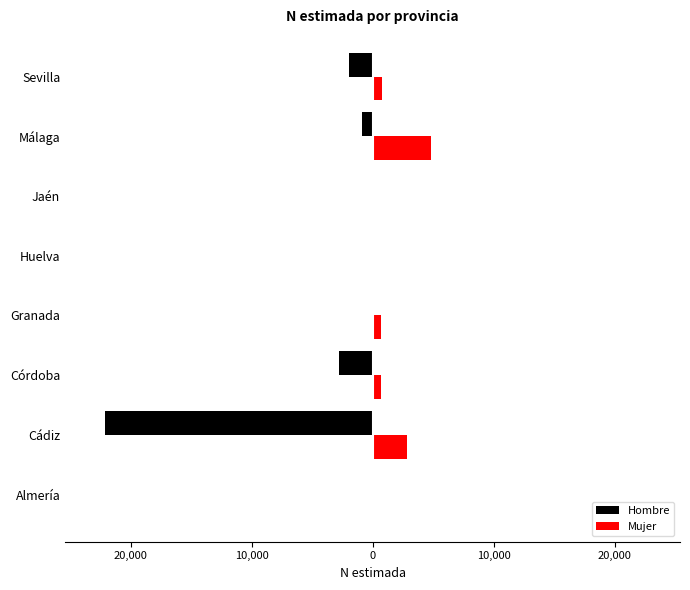

What is the value of the Mujer bar at the 4th from the left?

731